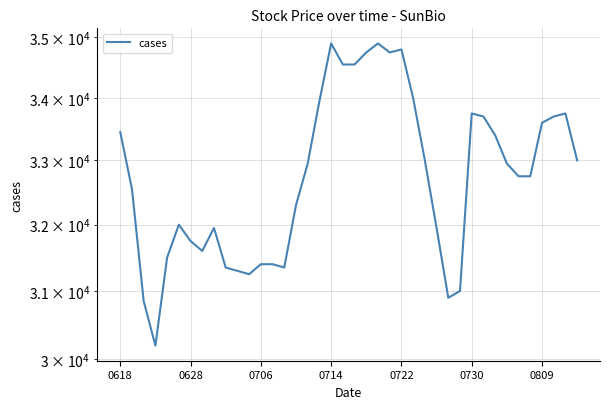

True or false: the data has more than 1 interior local peaks.

True